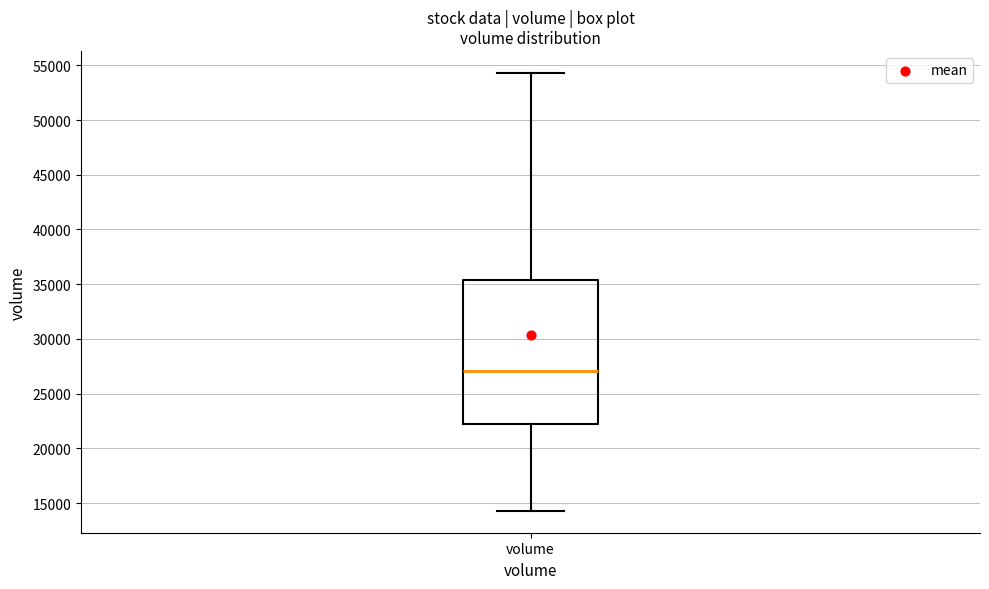

Transcribe this box plot: give where the median line is, the range the box spans, and where the two whiskers end, as read against the y-axis. The values are not printed on the chart, so give them approximately, as read against the axis.

median 27000, box 22000 to 35500, whiskers 14500 to 54500